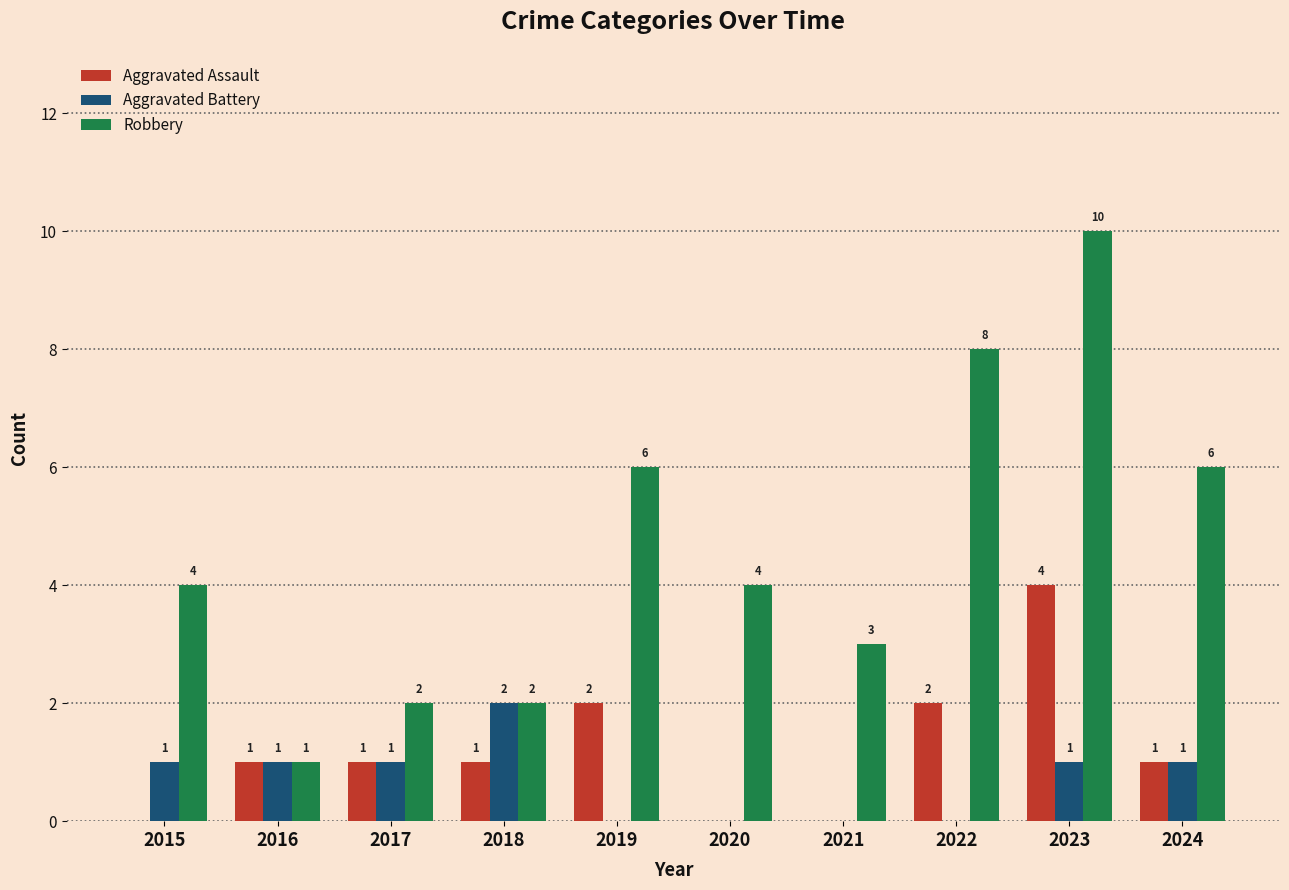

Is the value of Robbery at 2015 greater than the value of Aggravated Assault at 2018?

Yes